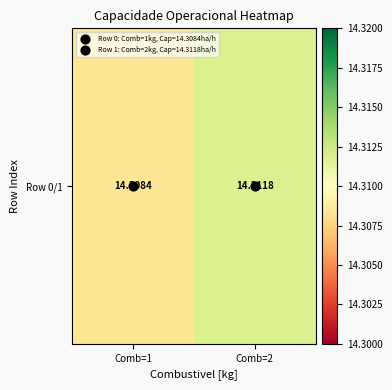

The value at Comb=1 is 14.3. True or false?

True